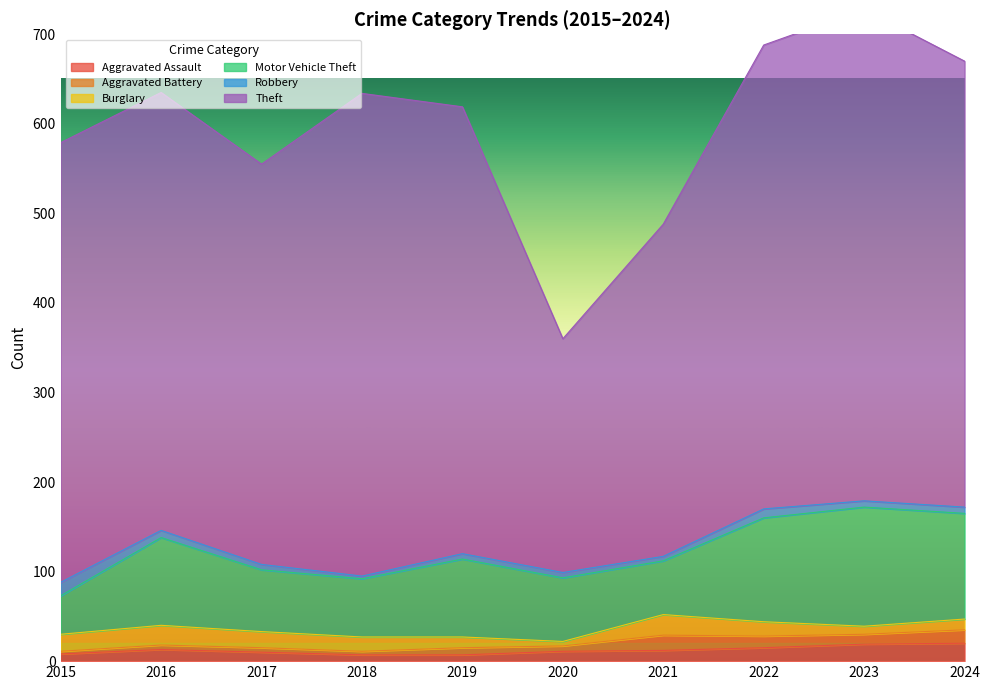

Rank the series by their maximum value, from highest to lowest.

Theft, Motor Vehicle Theft, Burglary, Aggravated Assault, Aggravated Battery, Robbery